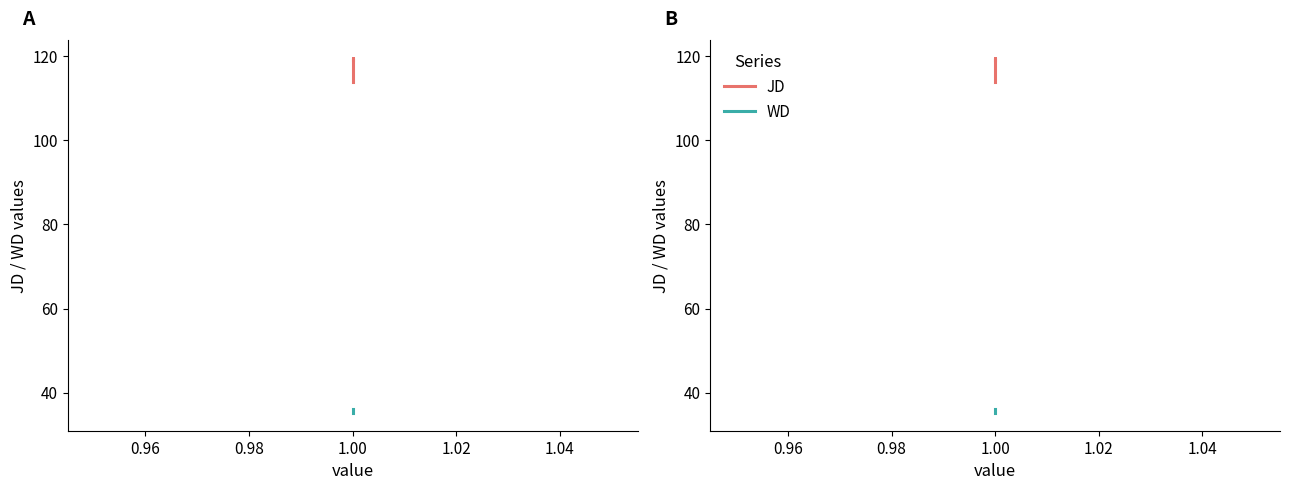

Which series has the widest spread of values?

JD